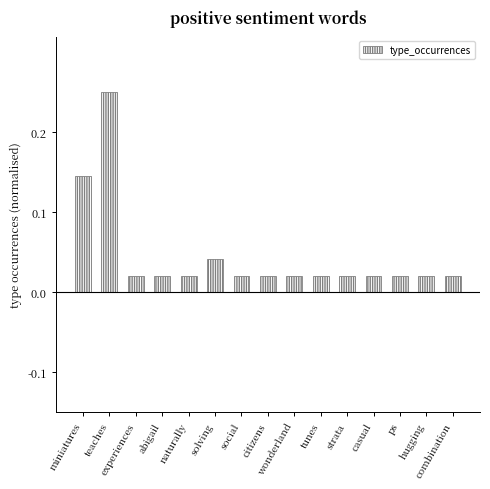

What is the sum of all values?

0.7